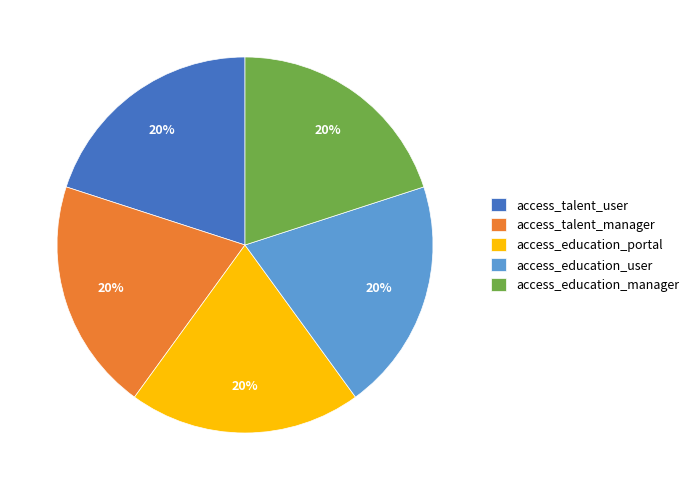

To the nearest percent, what portion does access_education_manager represent?

20%